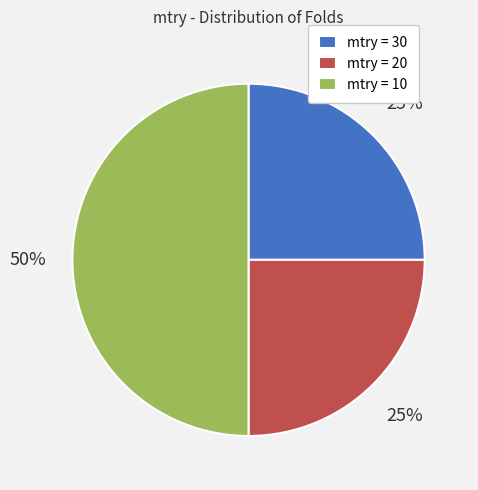

What is the largest slice in the pie chart?

mtry = 10